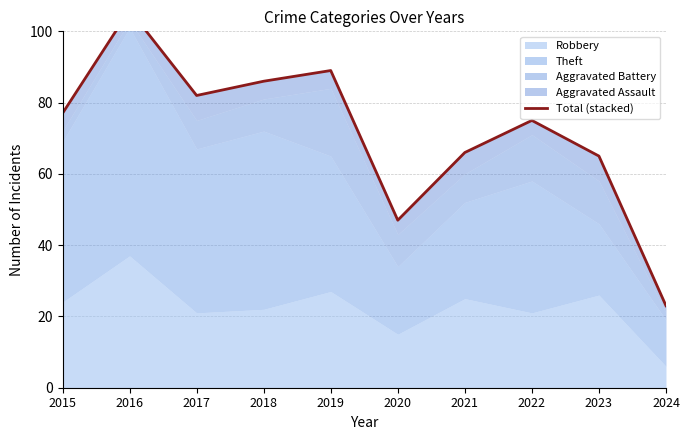

At which category does the data reach its first local peak?

2016